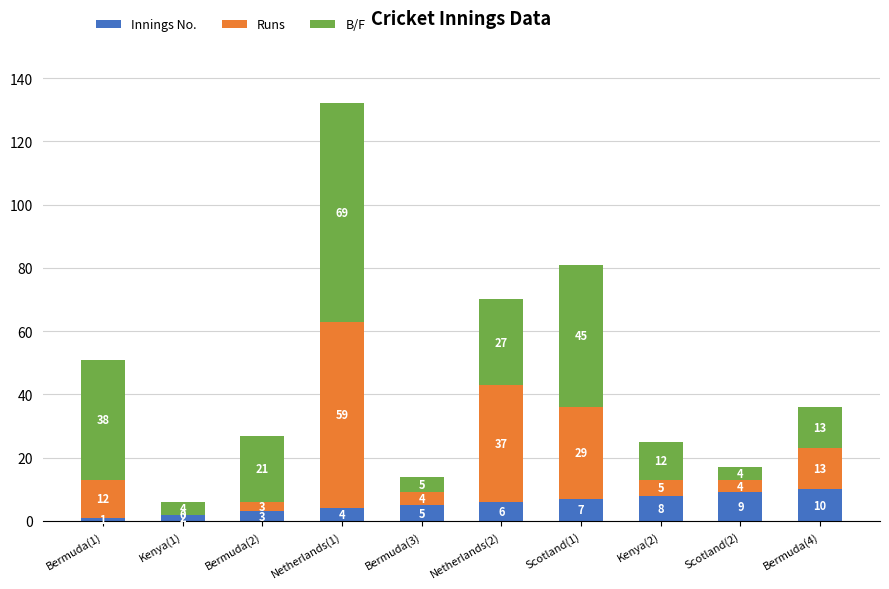

Reading right to left, transcribe the values for Innings No..

Bermuda(4)=10	Scotland(2)=9	Kenya(2)=8	Scotland(1)=7	Netherlands(2)=6	Bermuda(3)=5	Netherlands(1)=4	Bermuda(2)=3	Kenya(1)=2	Bermuda(1)=1